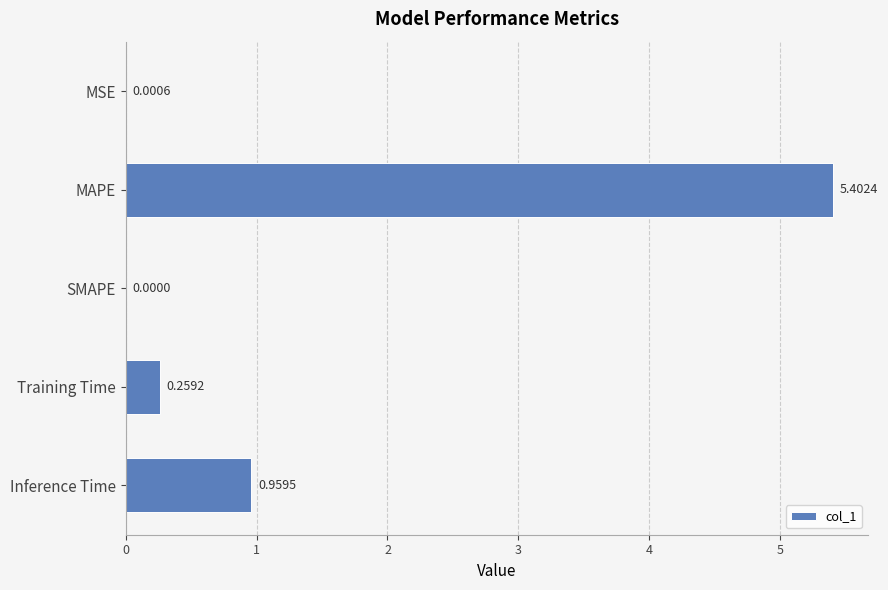

Where is the data nearest to the value 2?

Inference Time